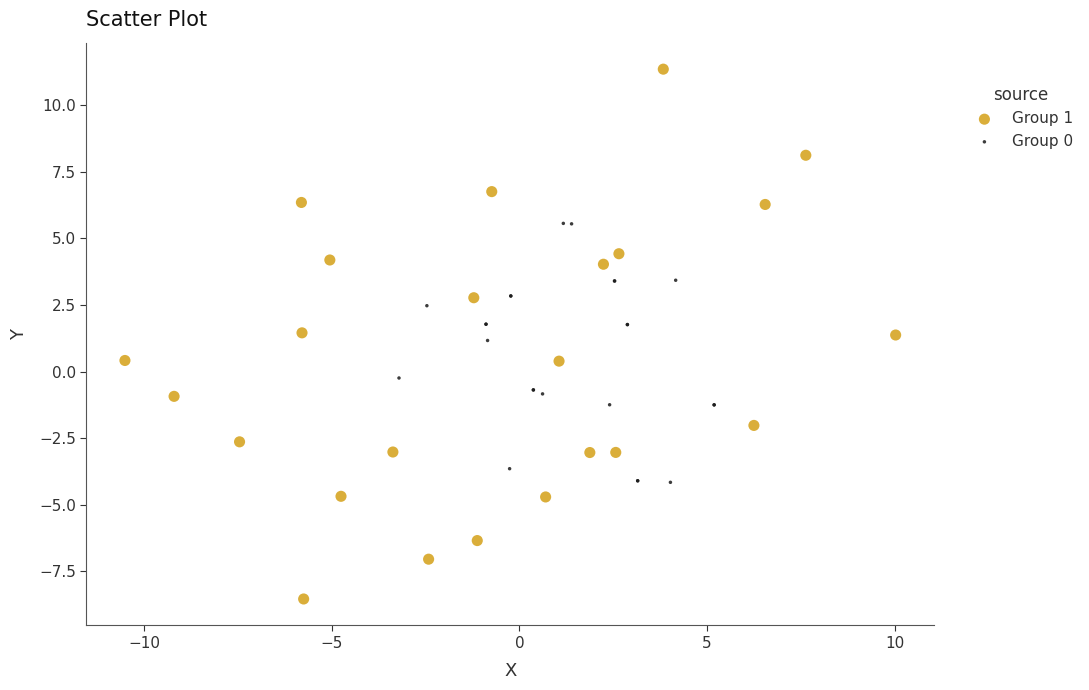

Which series has the largest Y range (max minus min)?

Group 1